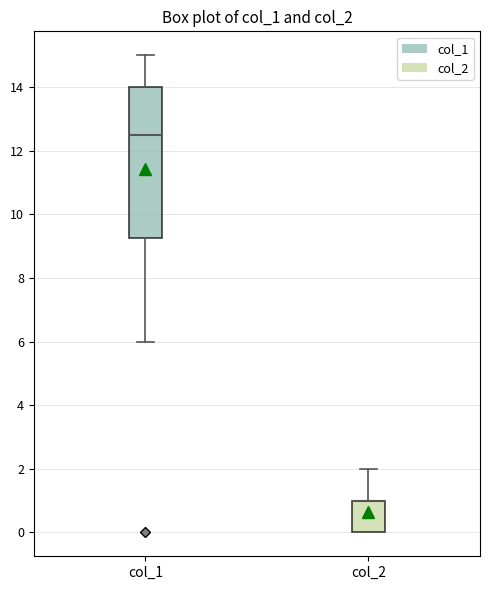

Where is the lower edge of the box for col_1 on the y-axis? The values are not printed on the chart, so give them approximately, as read against the axis.

9.2